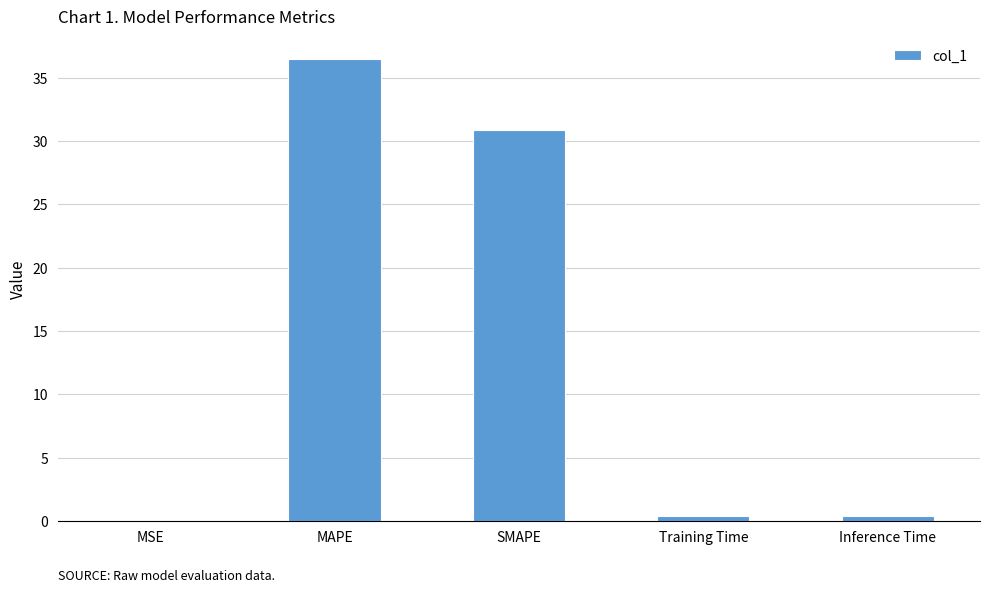

Read the value at MAPE.

36.4